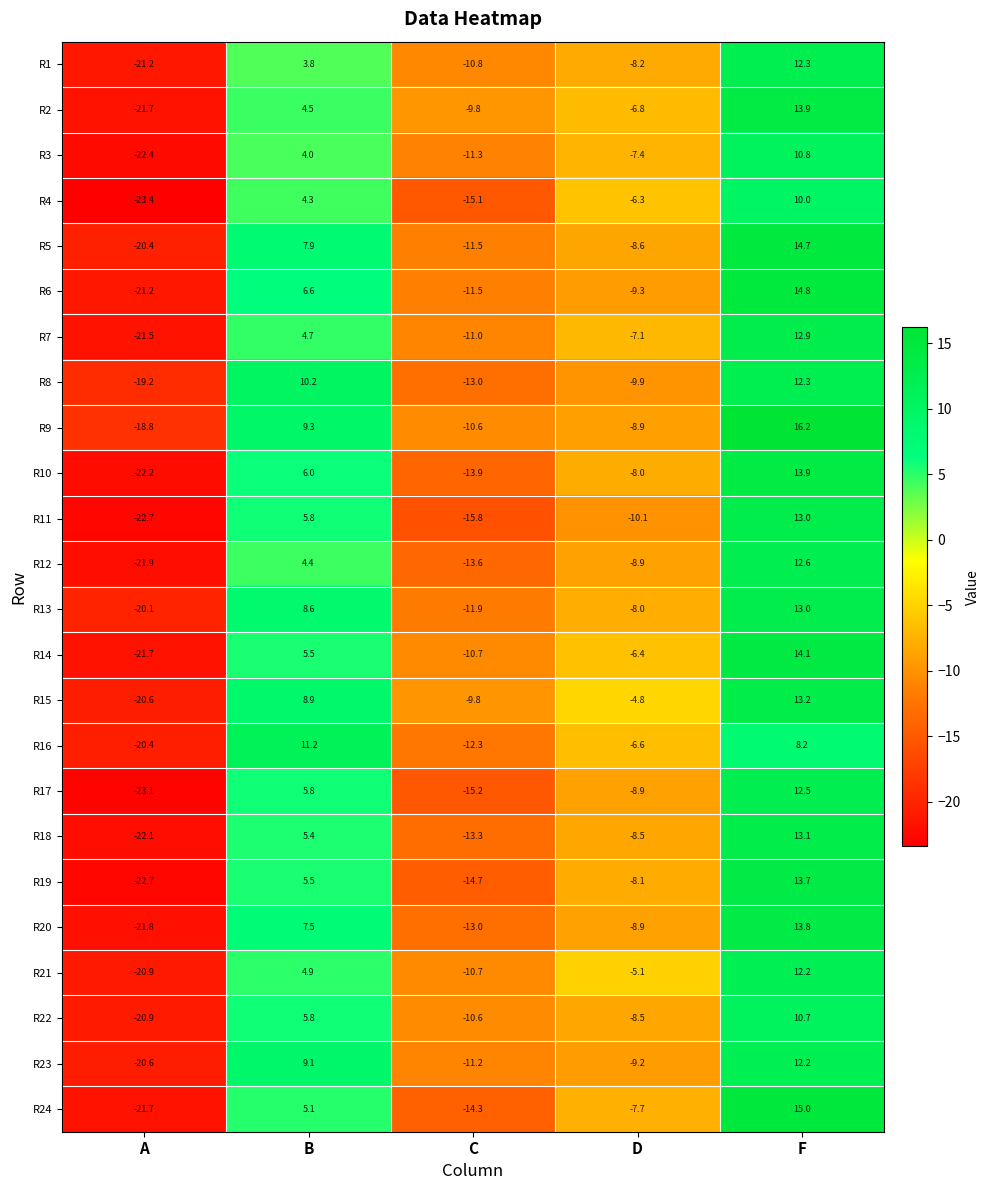

List the labels in order of R7 value, largest first.

F, B, D, C, A